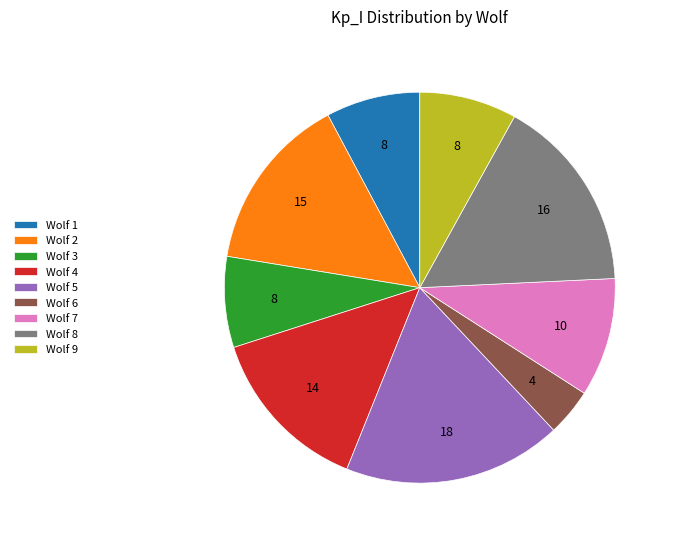

Is the sum of Wolf 8 and Wolf 9 greater than half?

No